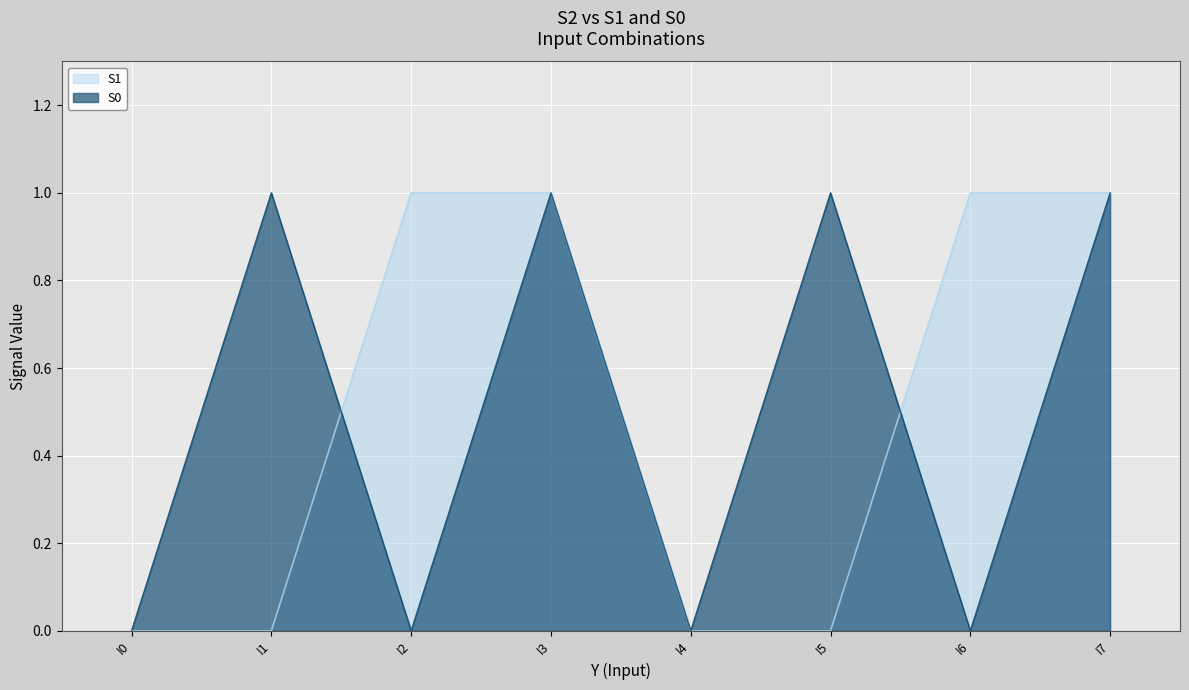

True or false: S0 and S1 intersect in this chart.

True